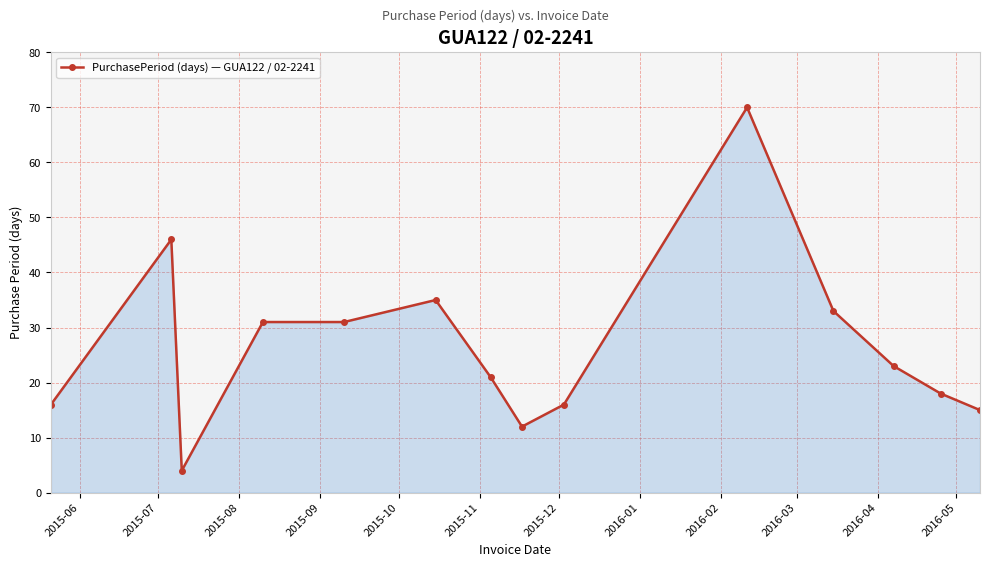

What is the greatest value displayed?

70